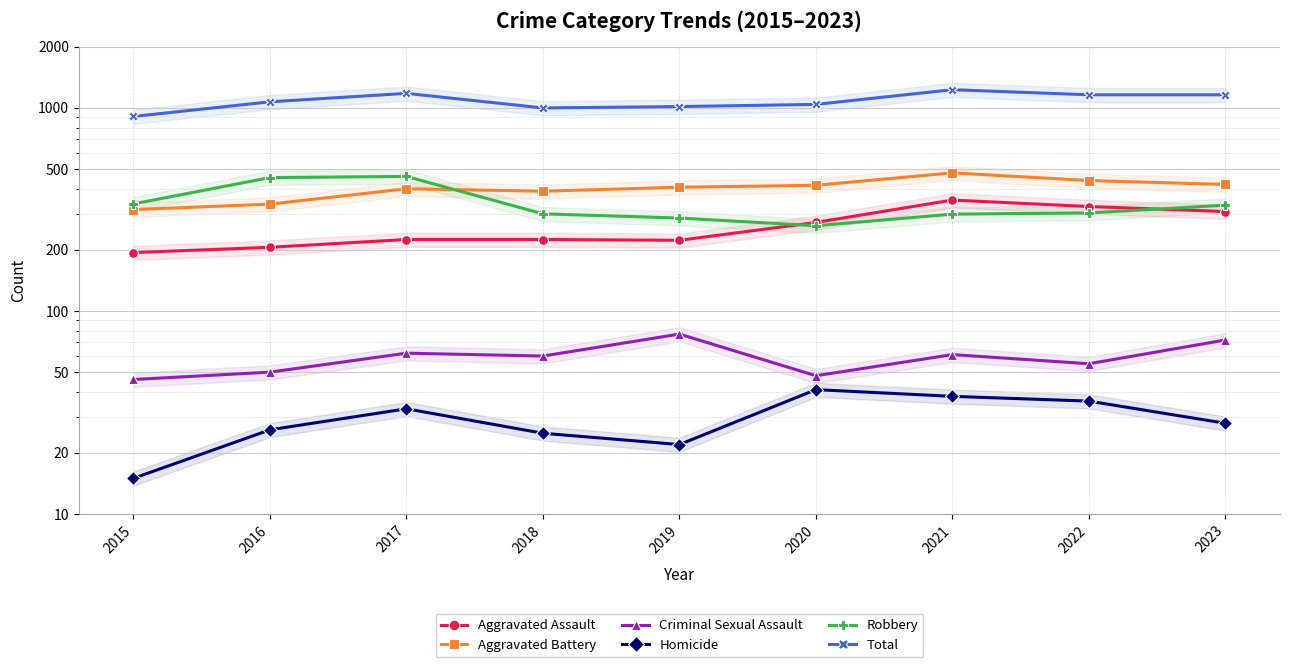

What is the value of the Aggravated Battery point at the 1st from the left?

316